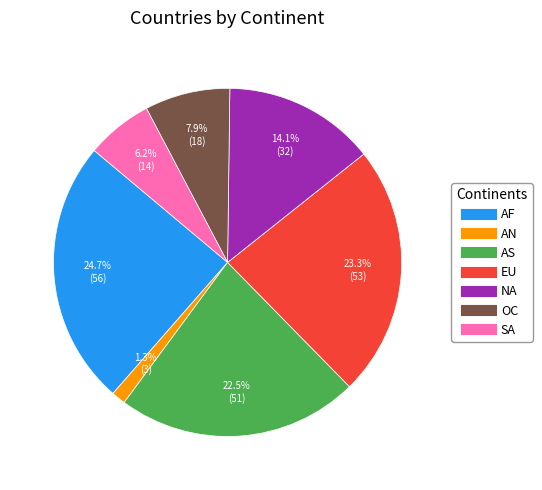

Which slice is the largest?

AF